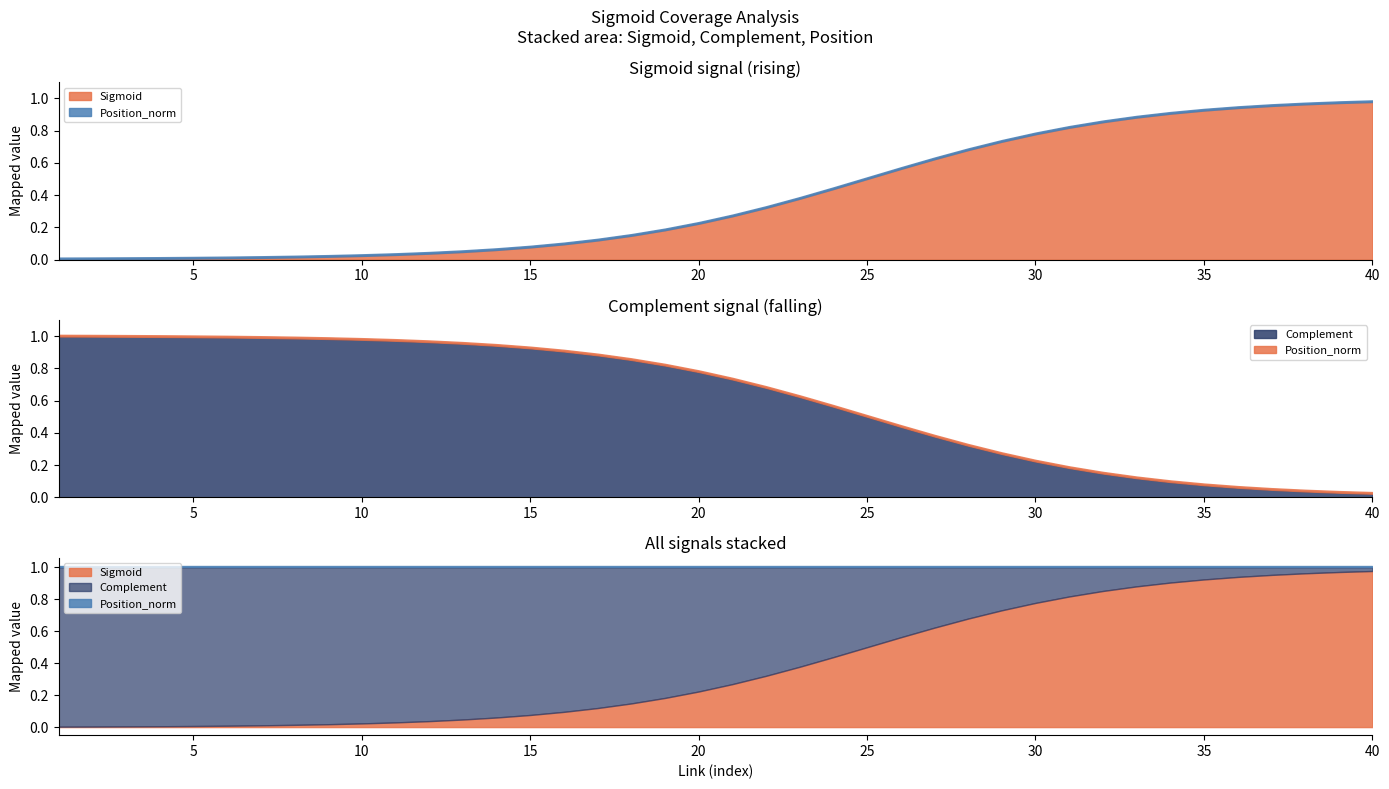

List the labels in order of Complement value, largest first.

1, 2, 3, 4, 5, 6, 7, 8, 9, 10, 11, 12, 13, 14, 15, 16, 17, 18, 19, 20, 21, 22, 23, 24, 25, 26, 27, 28, 29, 30, 31, 32, 33, 34, 35, 36, 37, 38, 39, 40